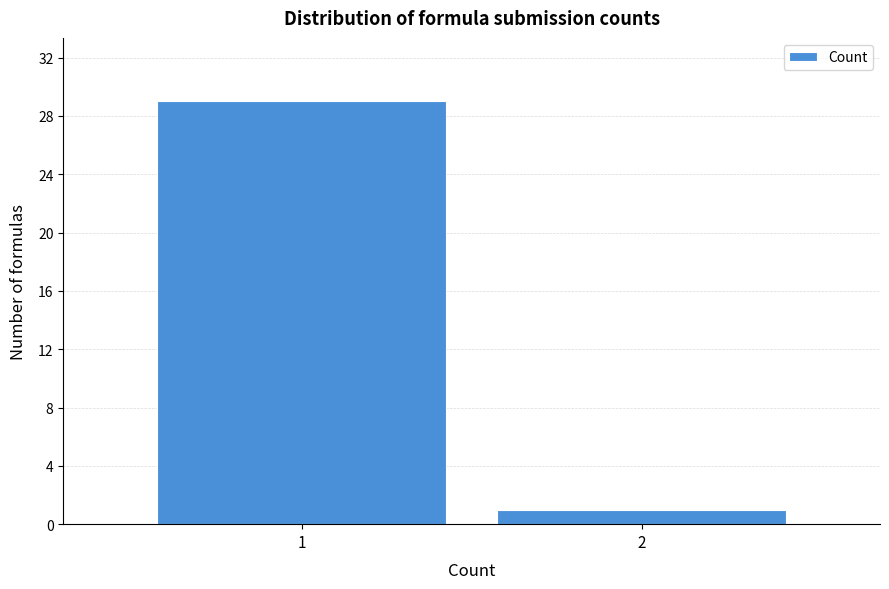

Reading right to left, extract all data points from this chart.

1	29